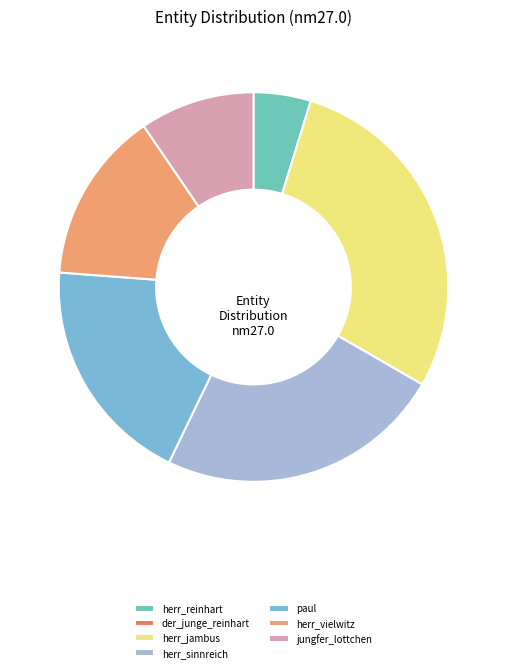

What percentage is the paul slice, to the nearest percent?

19%